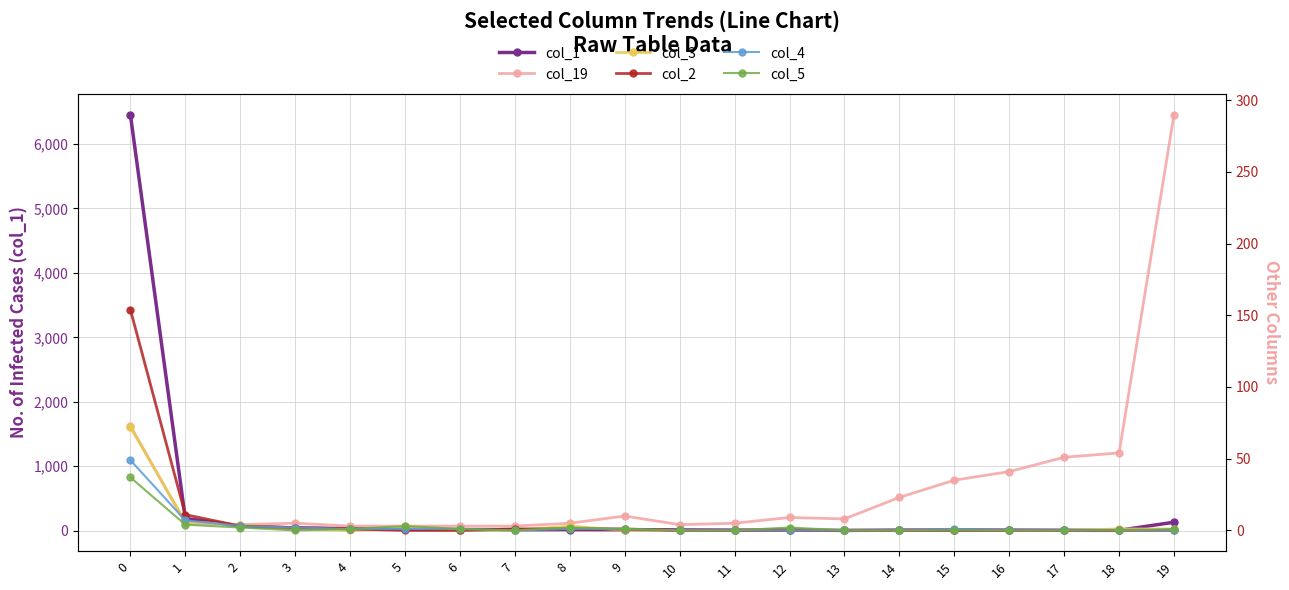

How many values in the col_19 series are below 8?

10